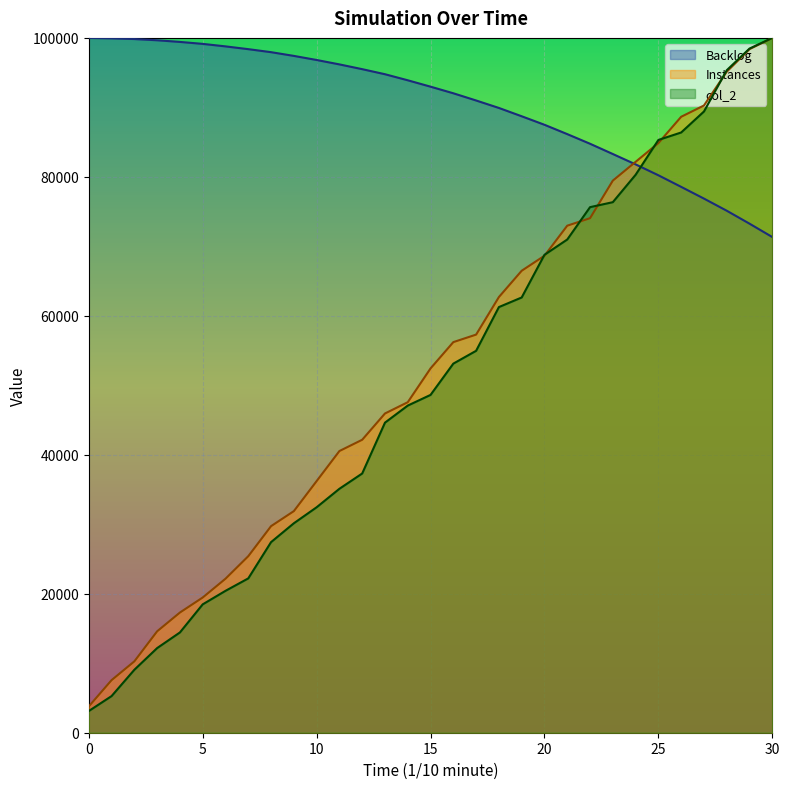

How many values in the Backlog series are below 92979?

15